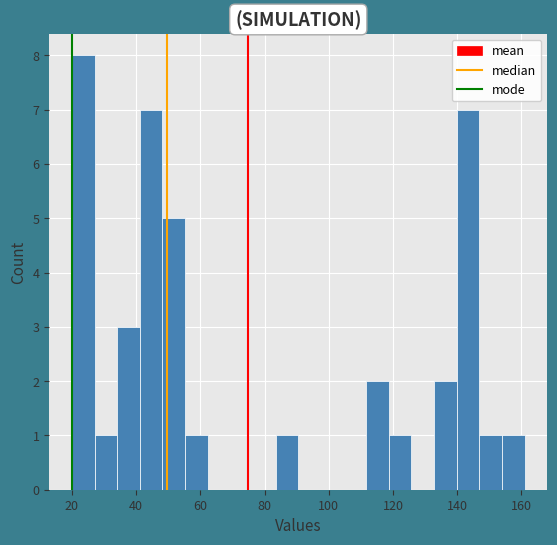

Read against the x-axis, roughly where is the centre of the tallest bar?

24